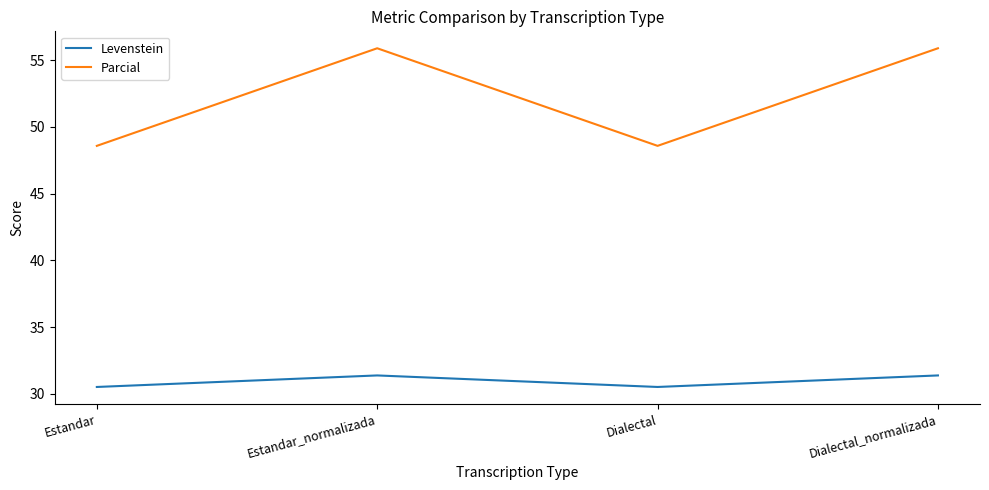

How many interior local peaks does the Parcial series have?

1